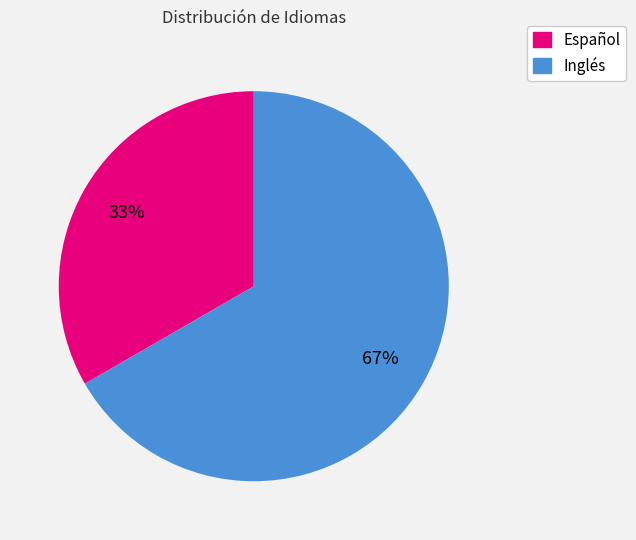

How many slices are in this pie chart?

2